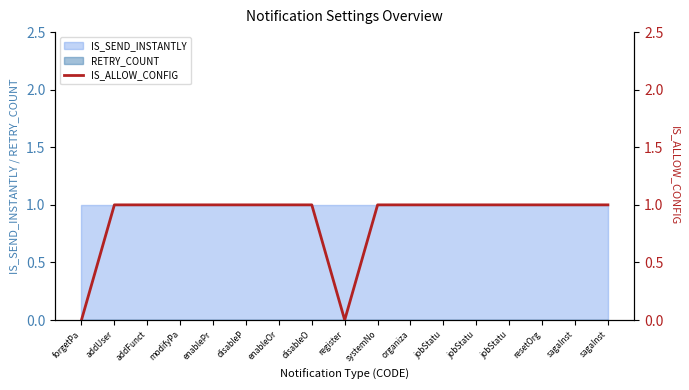

What value does the data have at sagaInst?

1